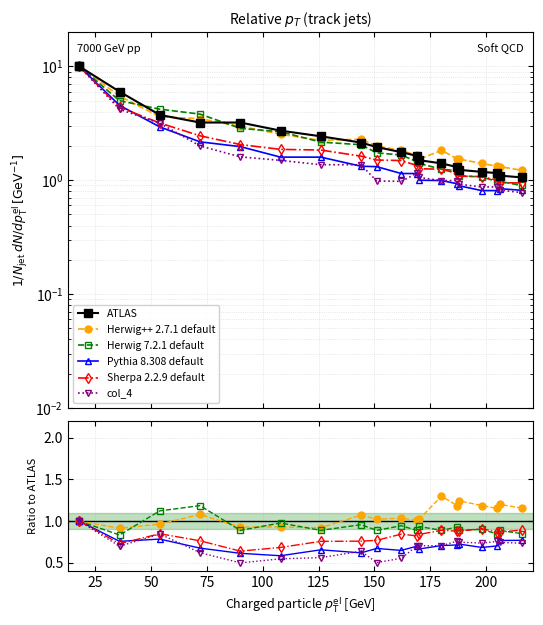

What is the greatest value displayed?

10.0